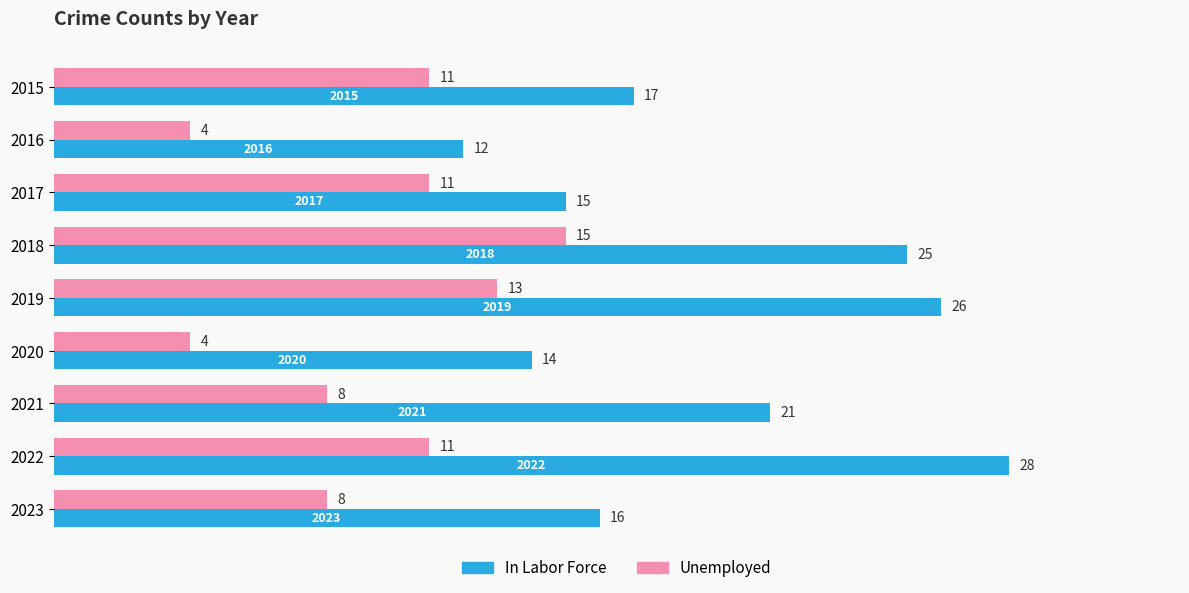

Which category has the highest value across all series?

2022